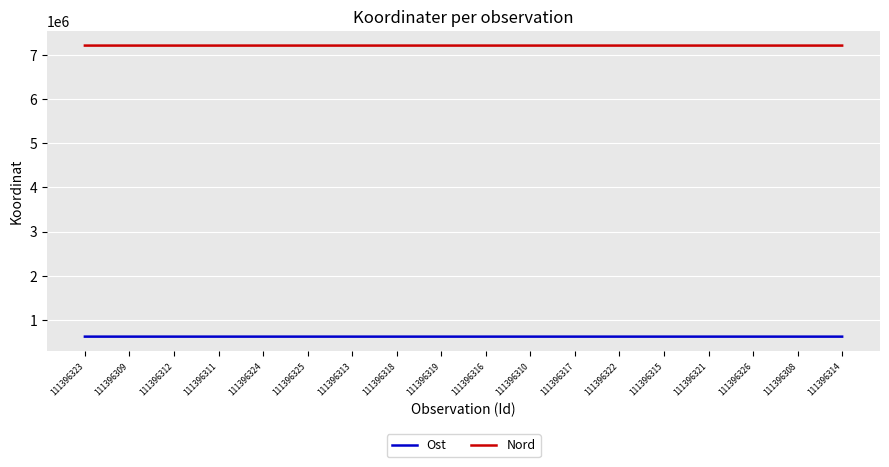

True or false: Nord and Ost cross at least once.

False